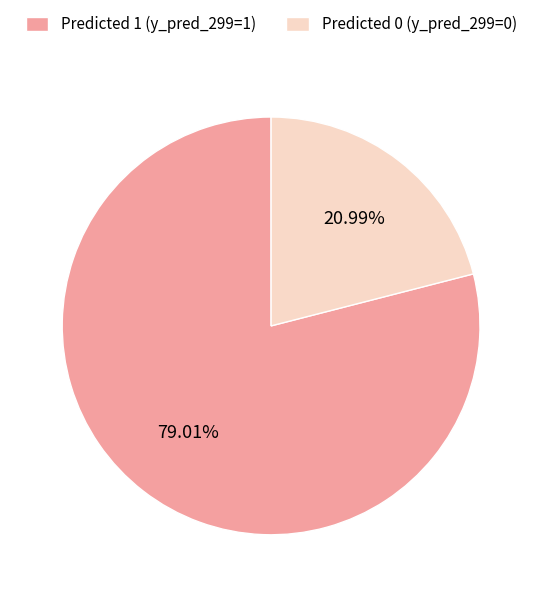

Is the sum of Predicted 0 (y_pred_299=0) and Predicted 1 (y_pred_299=1) greater than half?

Yes